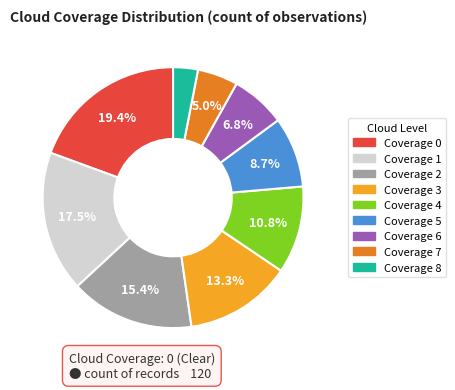

Is there any slice that represents more than half of the pie?

No